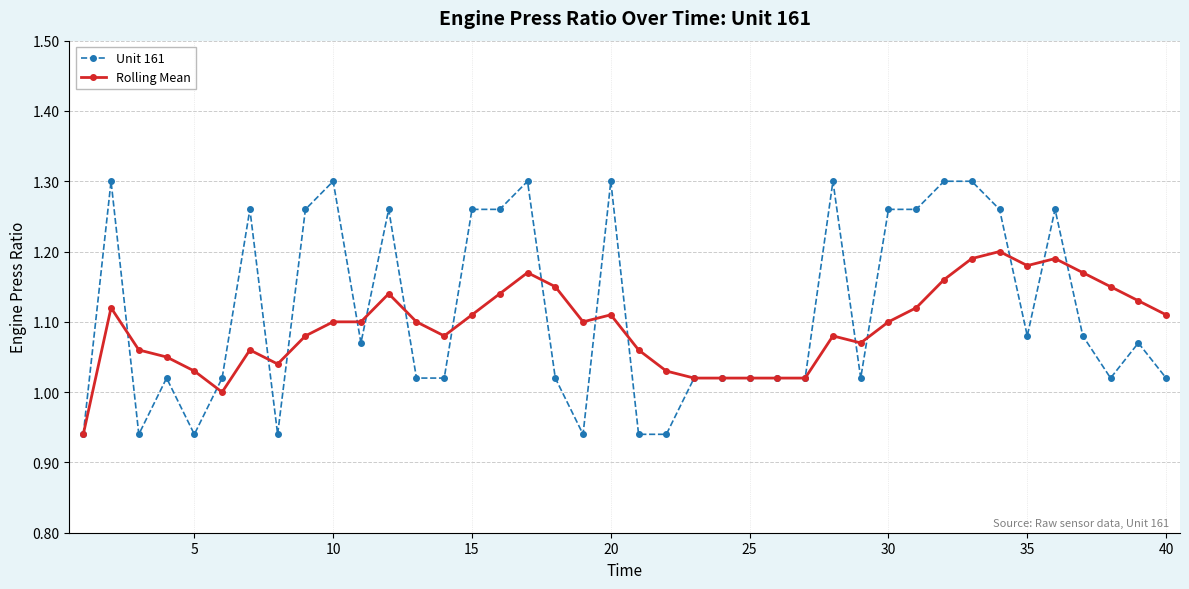

True or false: Rolling Mean has more than 1 points higher than both neighbors.

True